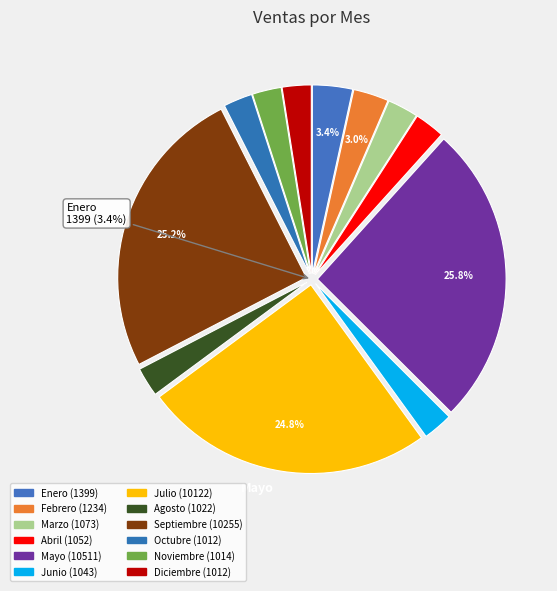

What percentage is the Agosto slice, to the nearest percent?

3%